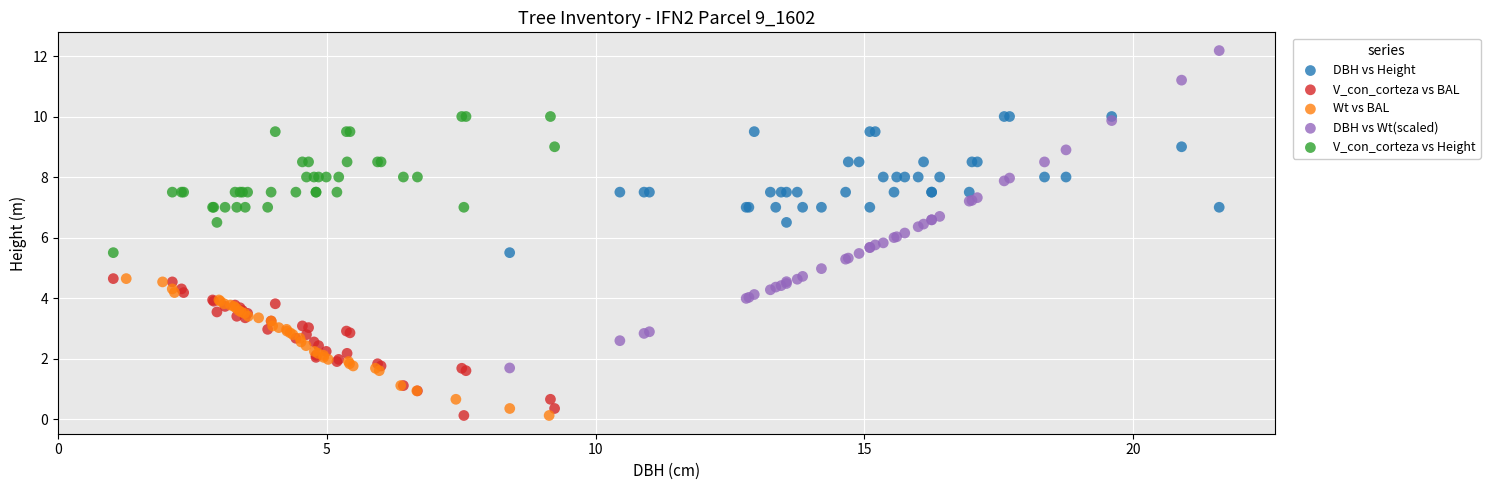

Which series contains the highest Y value?

DBH vs Wt(scaled)